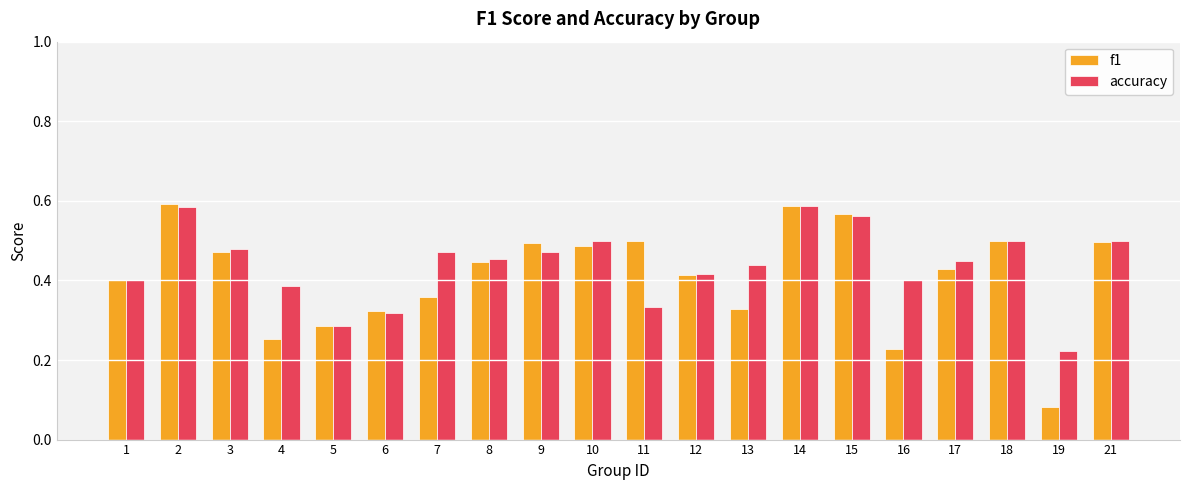

What is the sum of all f1 values?

8.2